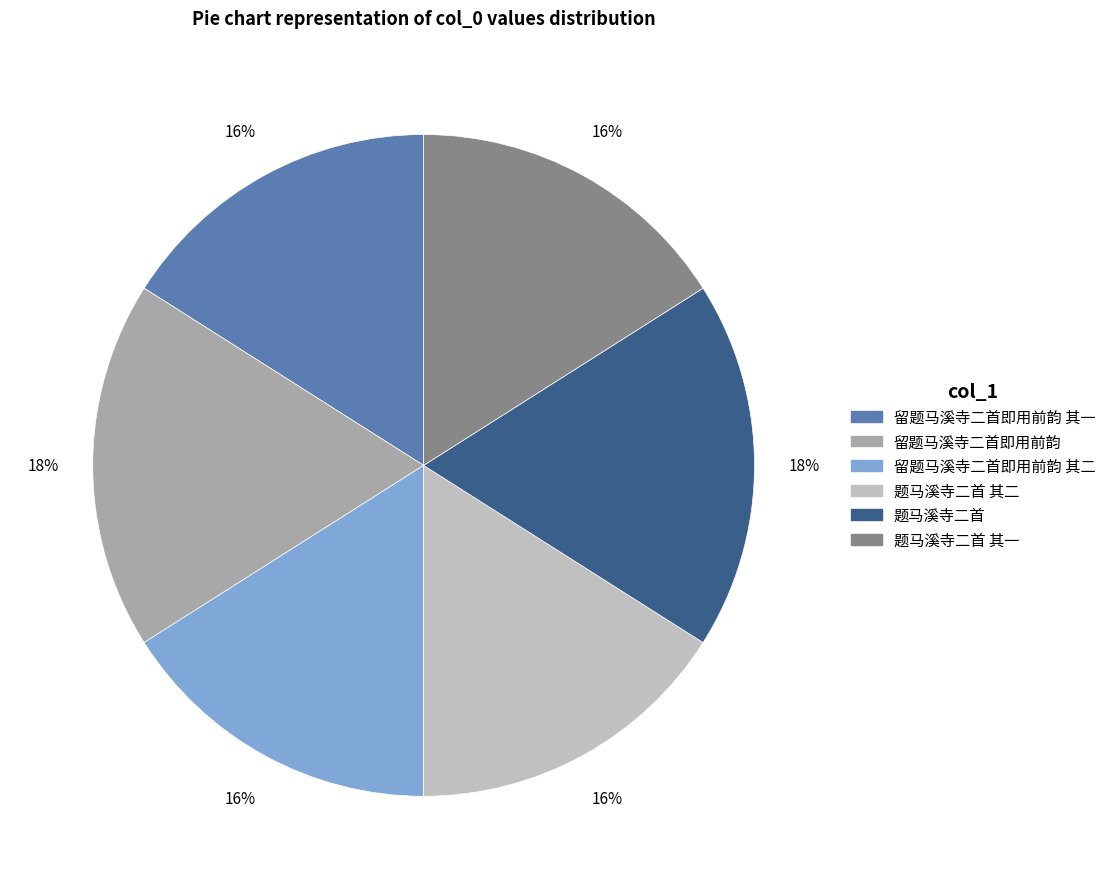

To the nearest percent, what is the difference between the largest and smallest slice percentages?

2%